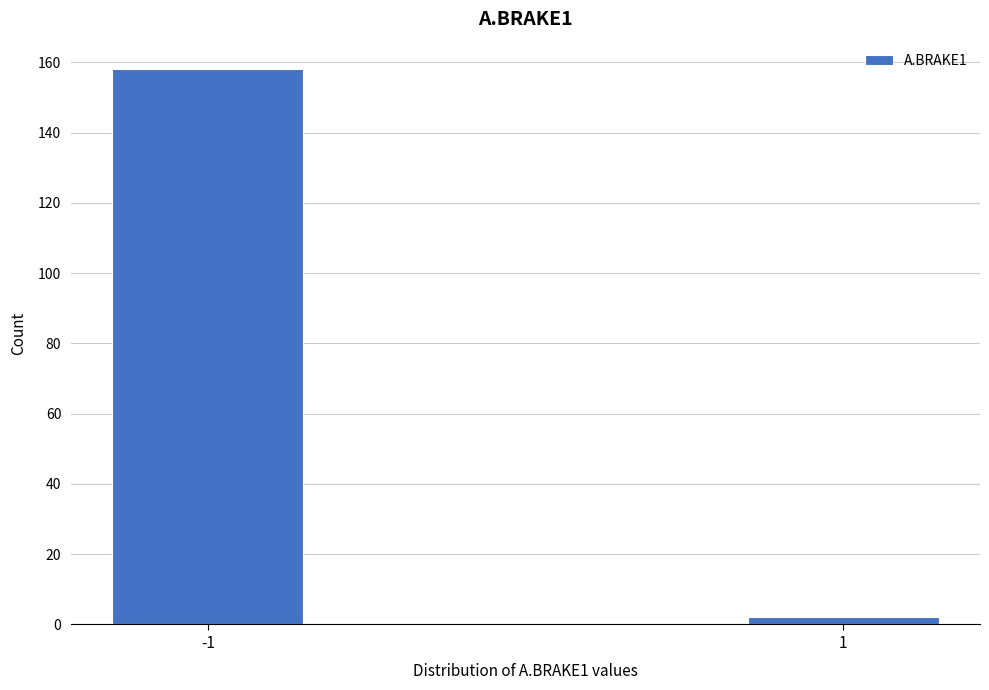

Reading left to right, what are all the values shown in this chart?

-1=158	1=2